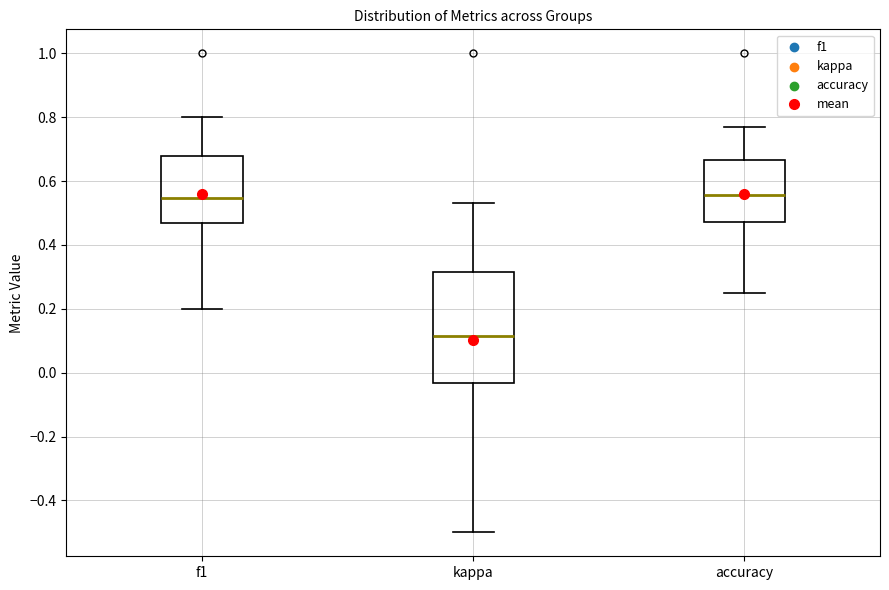

Comparing the boxes themselves (not the whiskers), which one is the tallest?

kappa